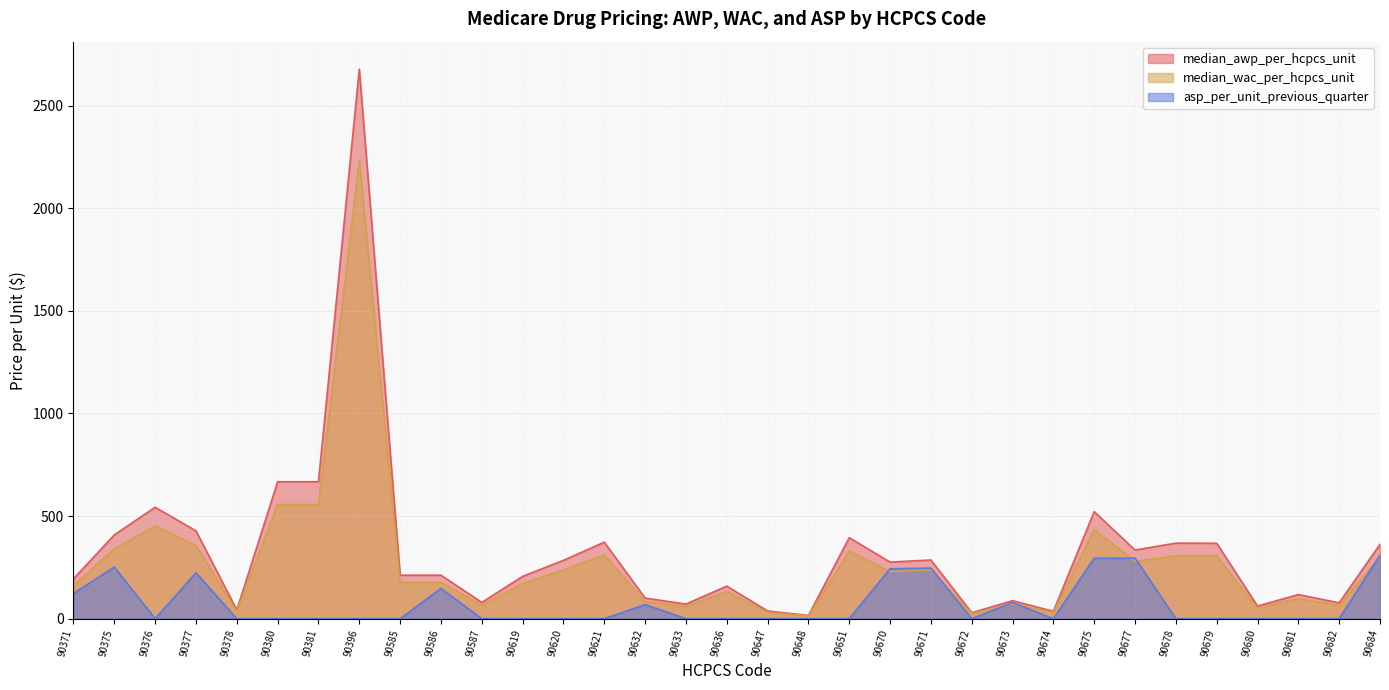

Which series has the largest total across all categories?

median_awp_per_hcpcs_unit